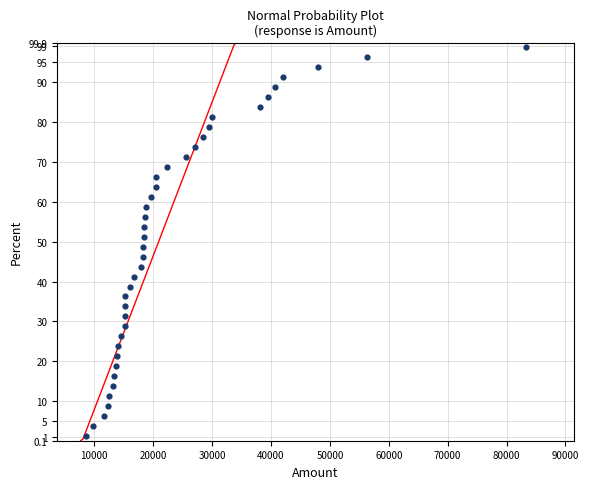

What is the range of Y values (max minus min)?

97.5